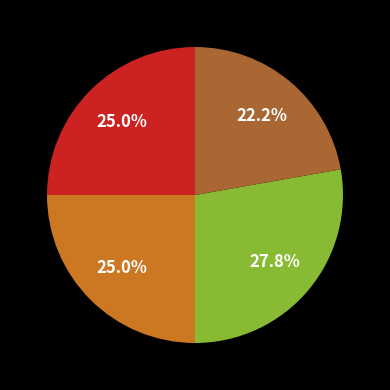

Is there a majority slice in this chart?

No